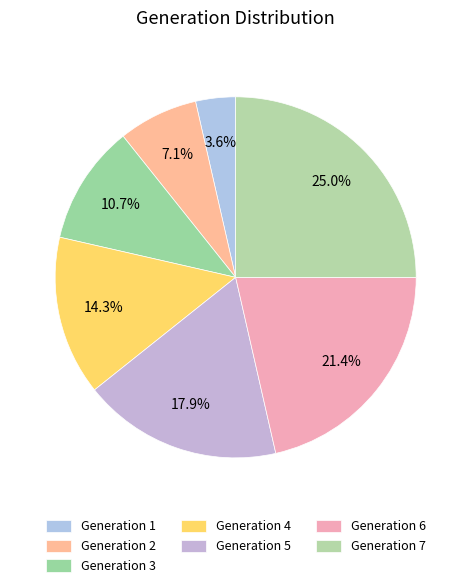

How many segments does this pie chart have?

7